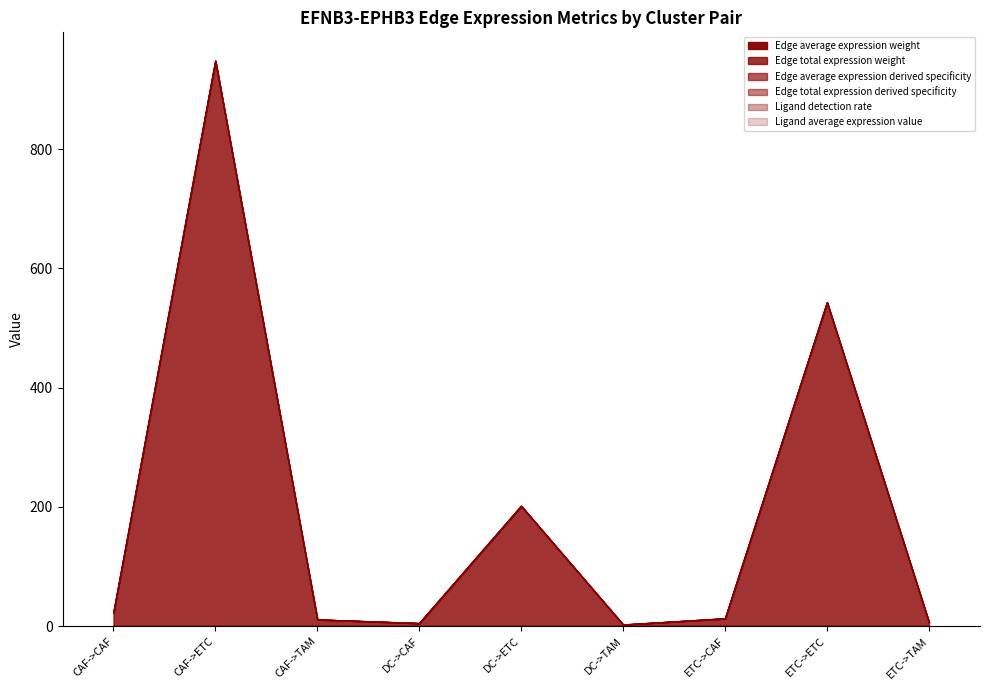

What value does the Edge total expression derived specificity series have at CAF->CAF?

22.3